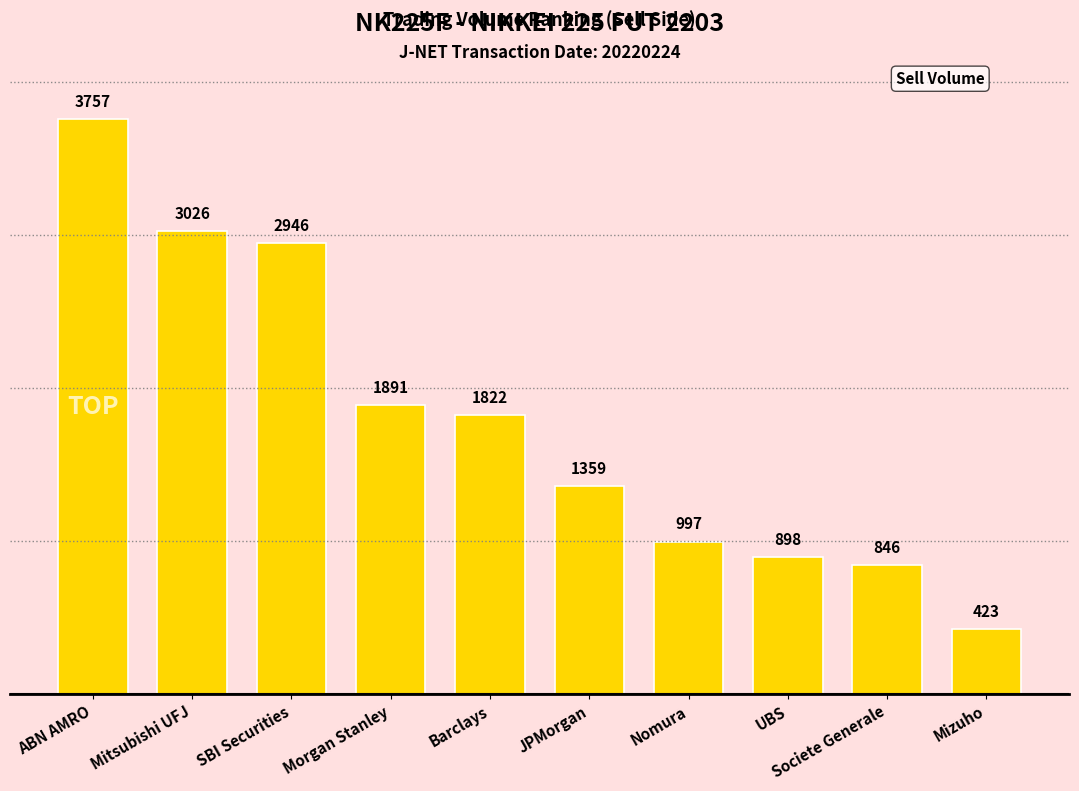

Count the number of data series in this chart.

1